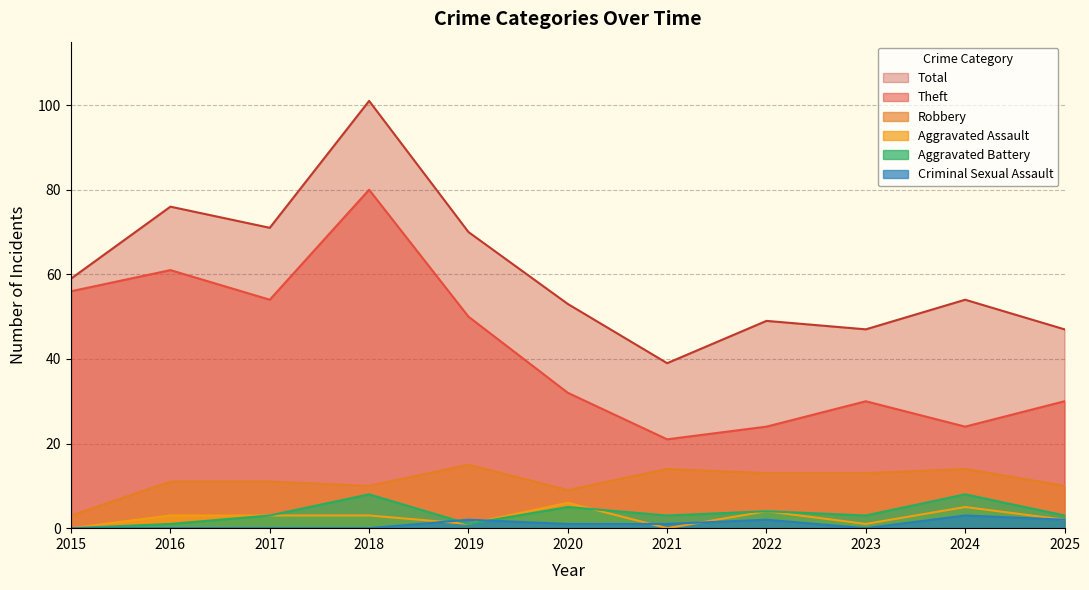

Is it true that Total equals 21 at 2025?

False